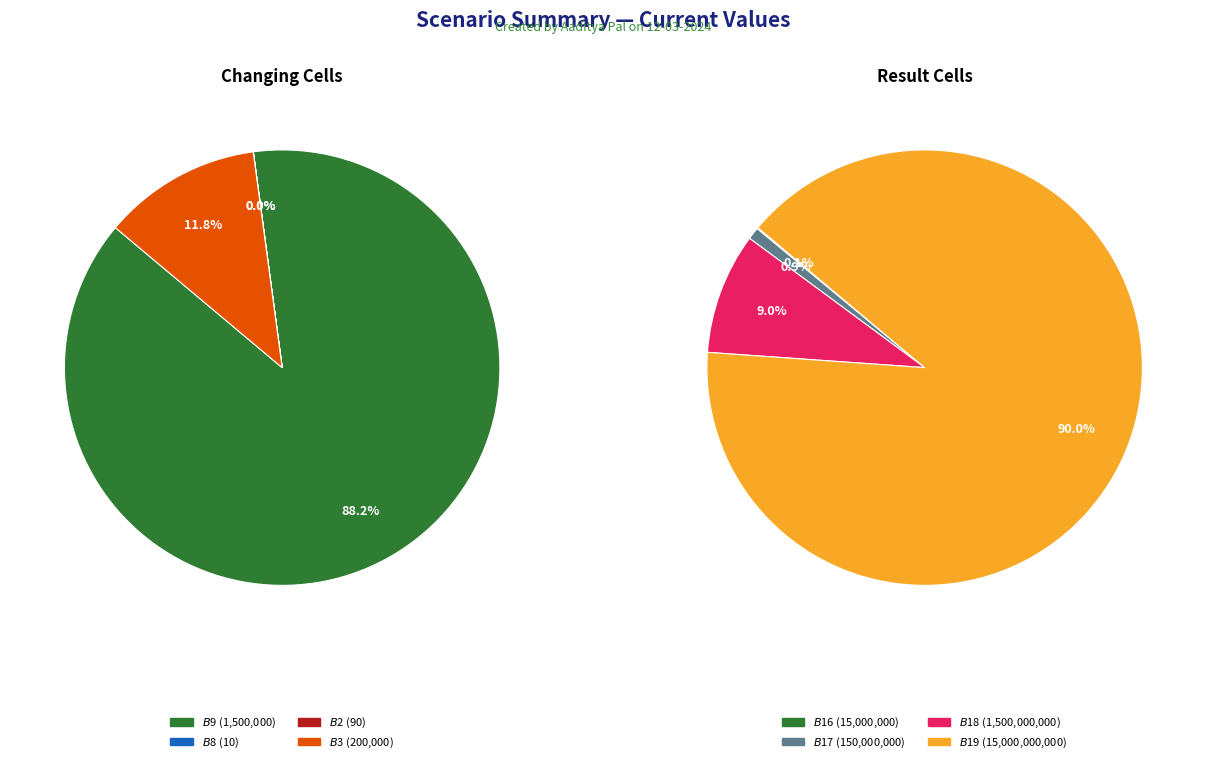

Between 2 and 3, which is larger?

3